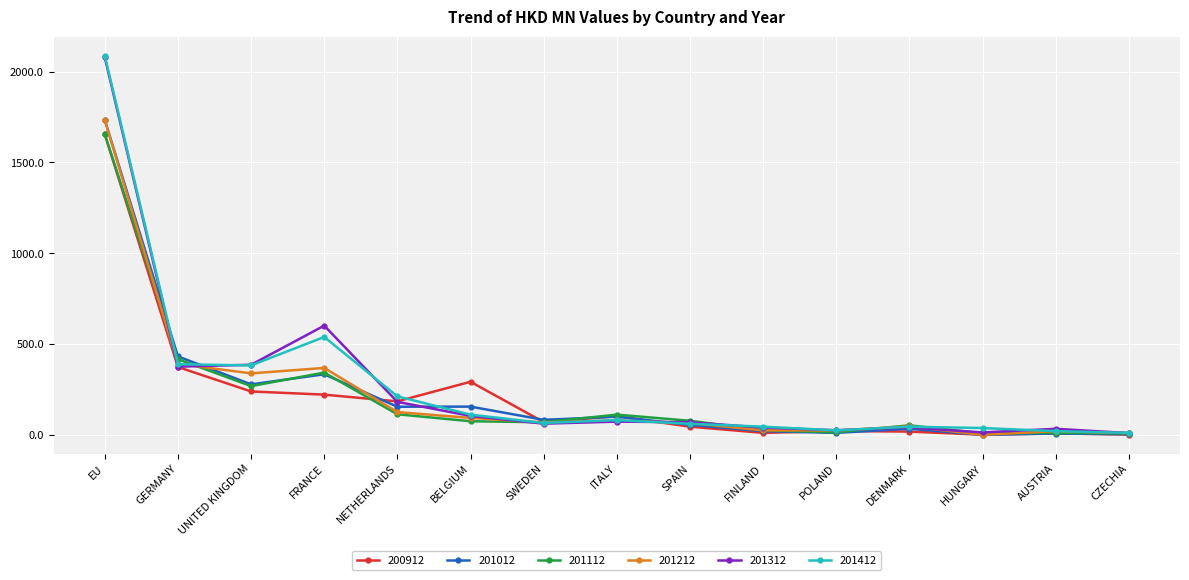

Where is the first local minimum for 201112?

UNITED KINGDOM